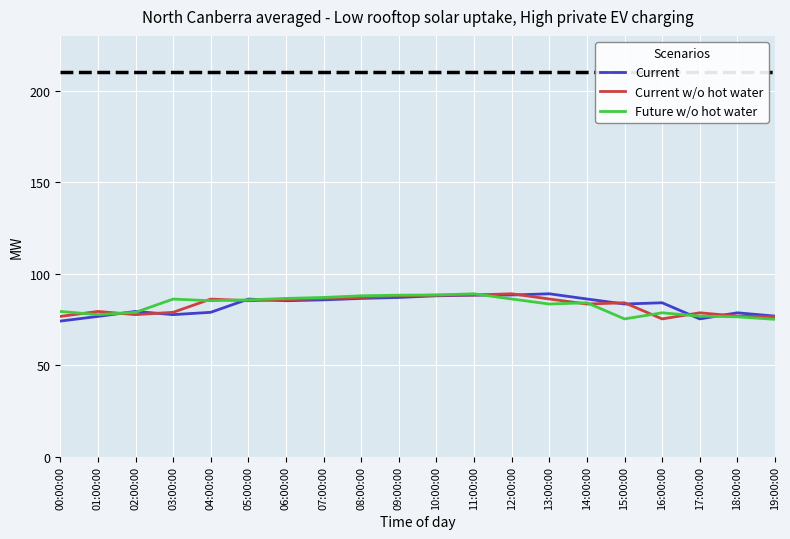

What position from the right is 01:00:00?

19